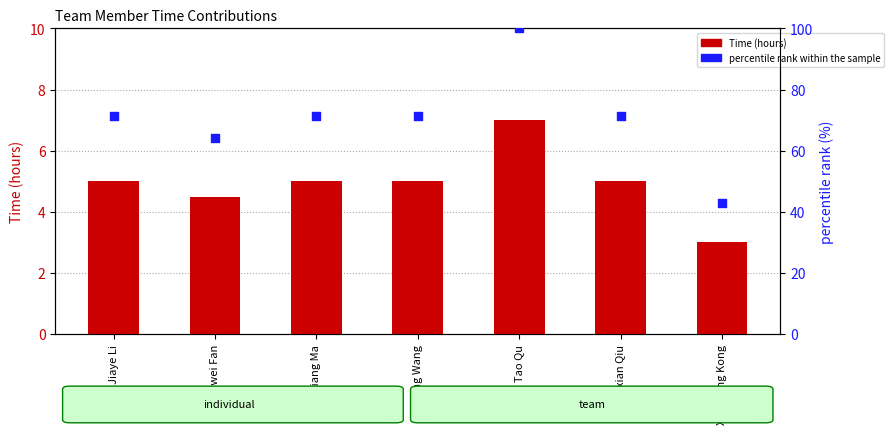

At which category is the sum across all series the highest?

Tao Qu